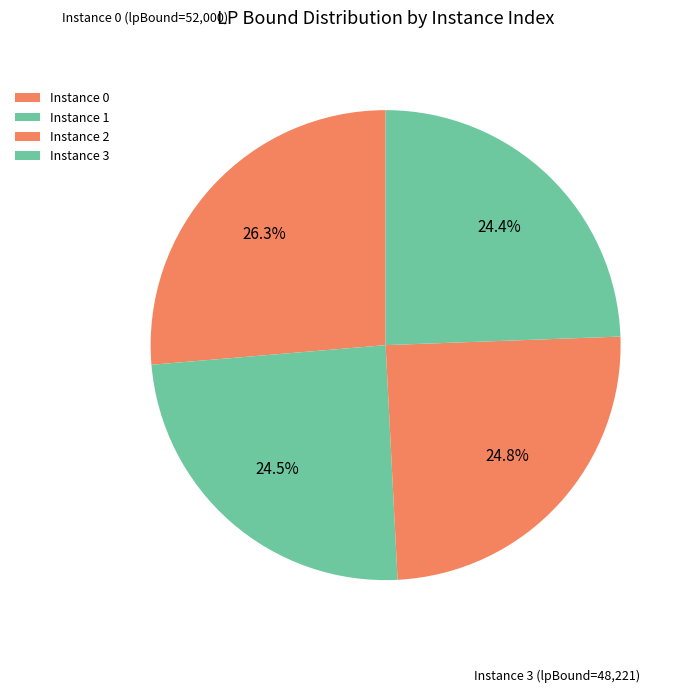

How many segments does this pie chart have?

4